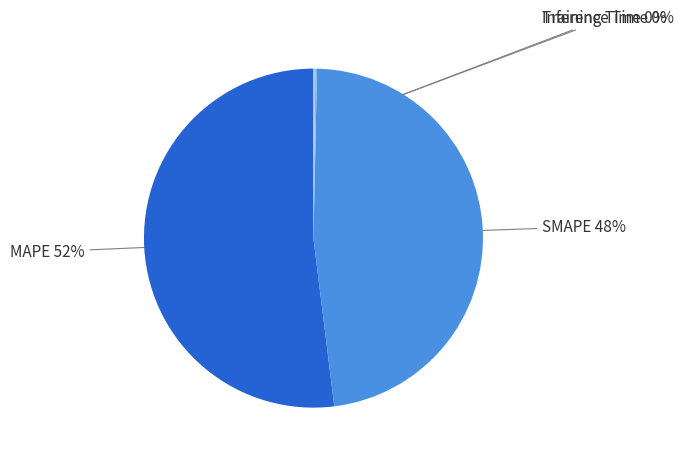

What is the majority slice?

MAPE